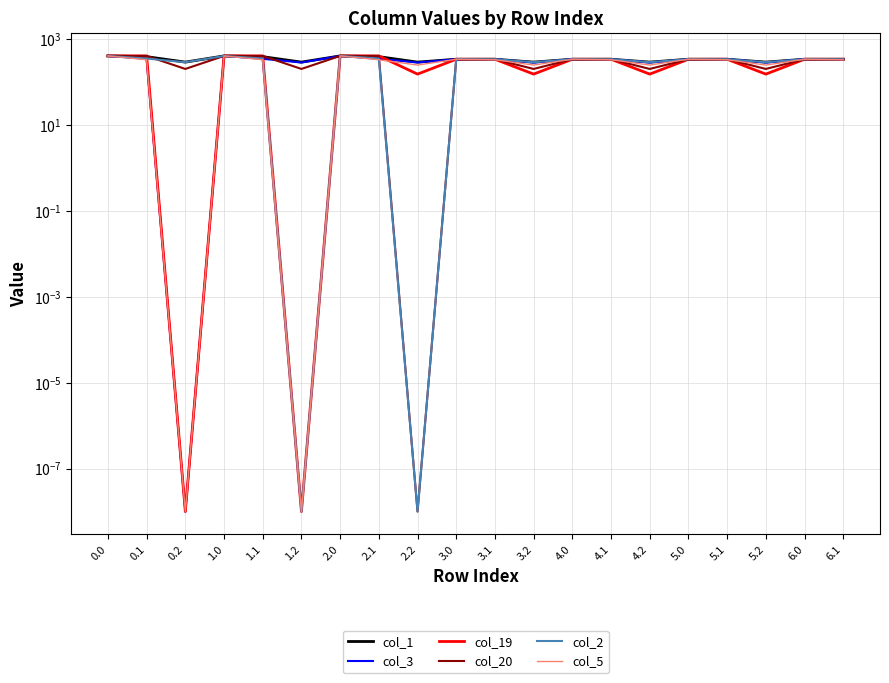

At which category does col_1 reach its first local valley?

0.2